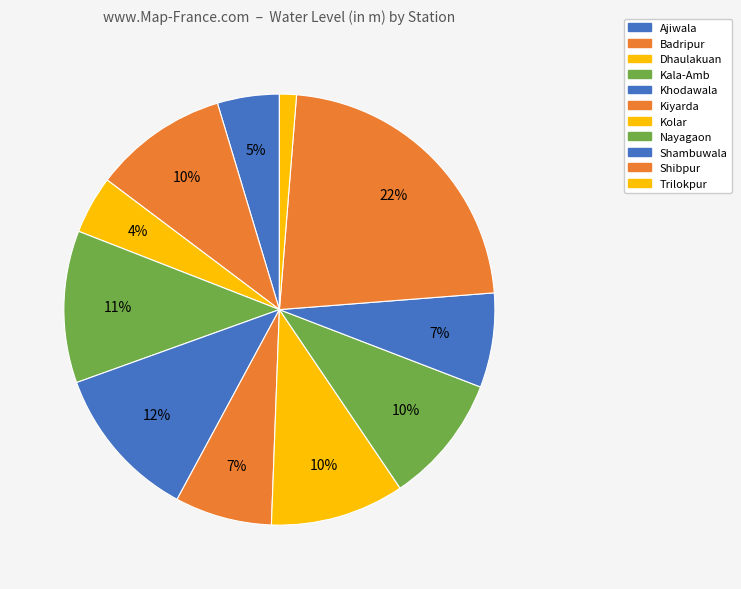

To the nearest percent, what is the combined percentage of Kala-Amb and Trilokpur?

13%